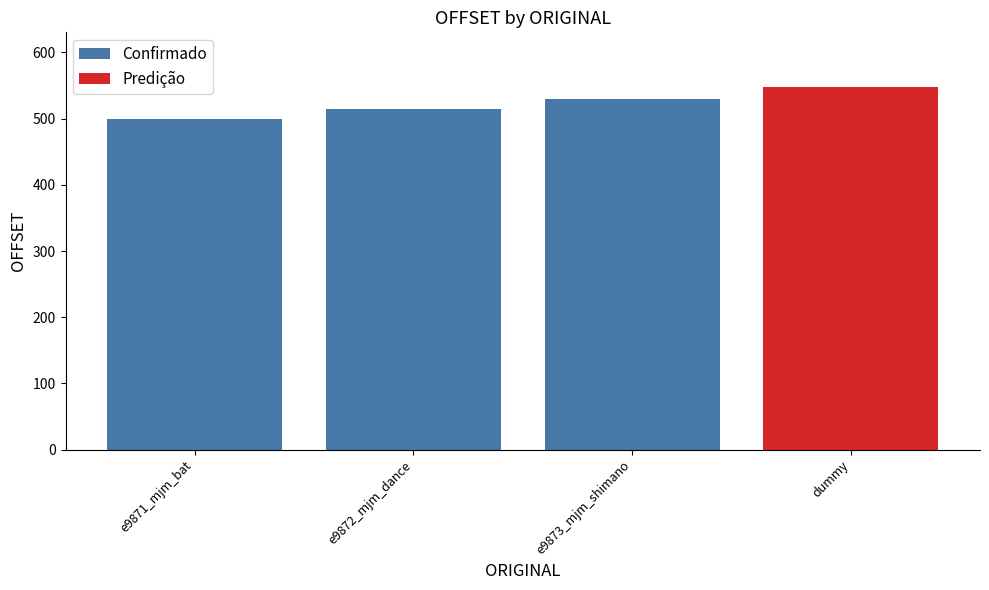

The value of Confirmado at e9871_mjm_bat is 694. True or false?

False